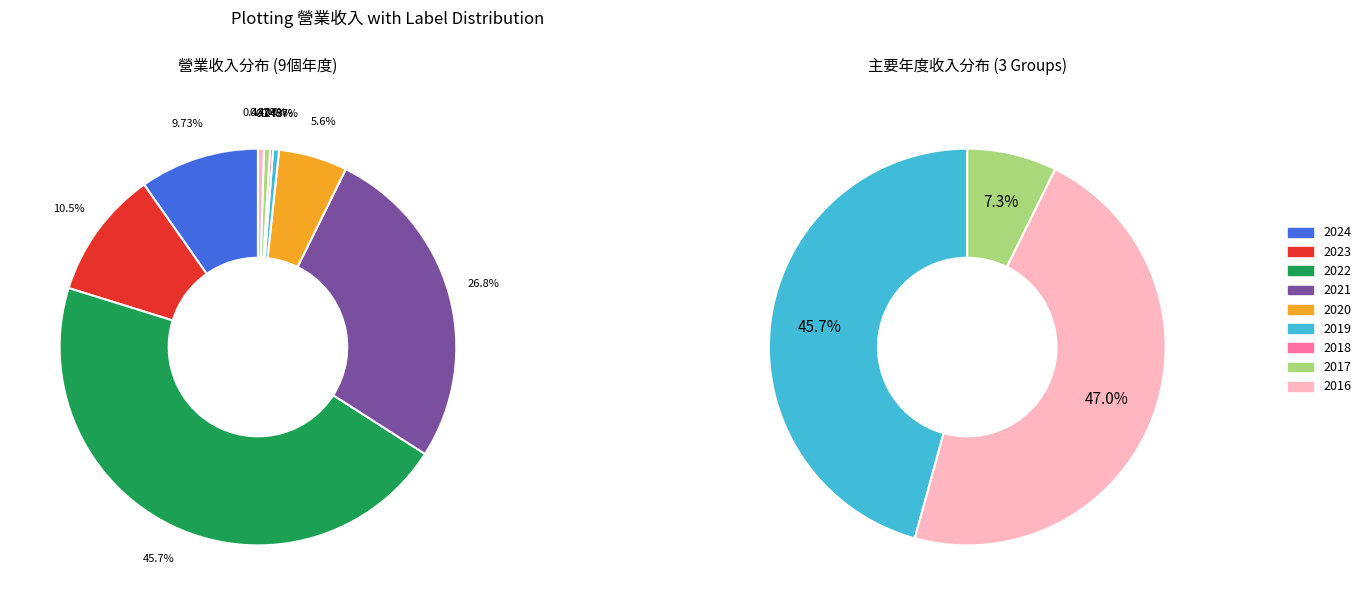

Does any single category account for the majority?

No